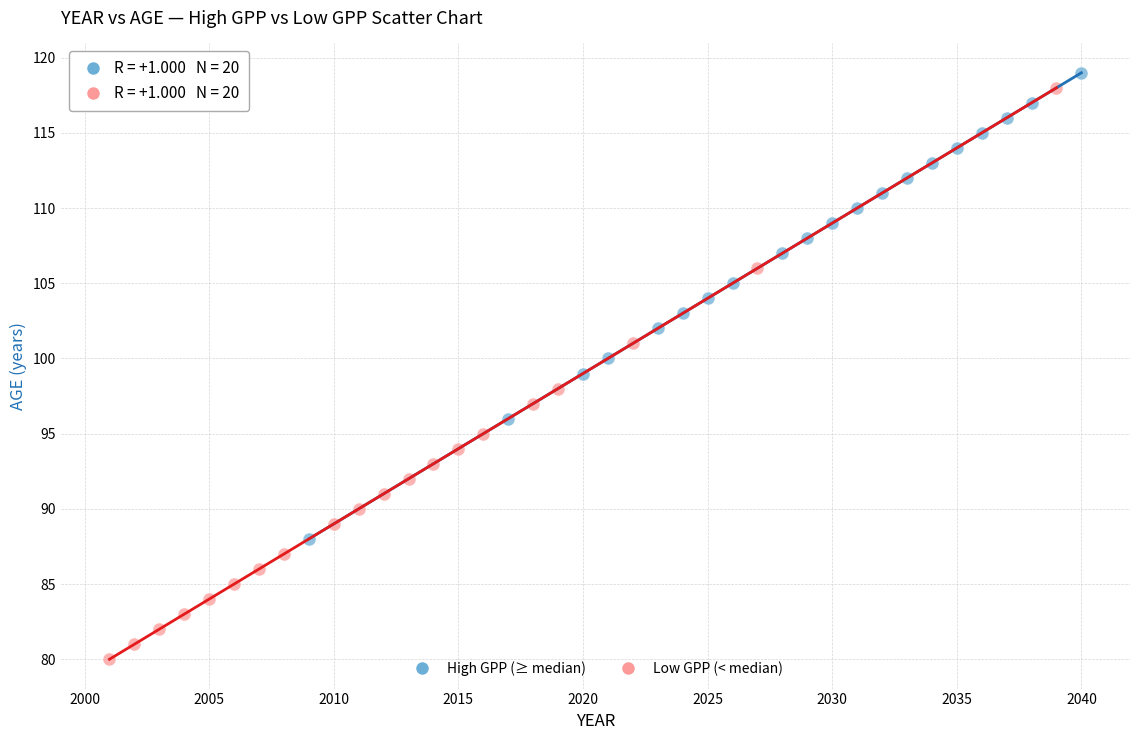

Which series has the largest Y range (max minus min)?

Low GPP (< median)